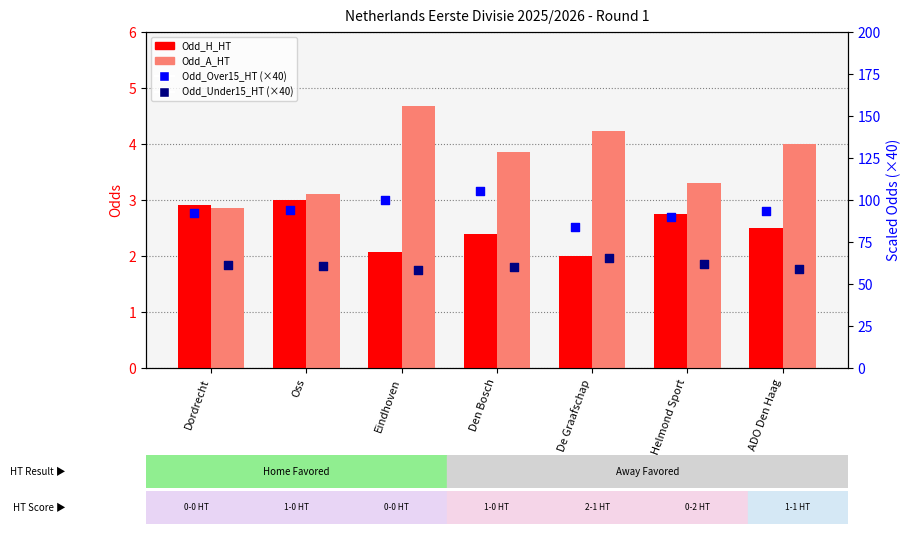

What are all the series names shown in the legend?

Odd_H_HT, Odd_A_HT, Odd_Over15_HT (scaled), Odd_Under15_HT (scaled)